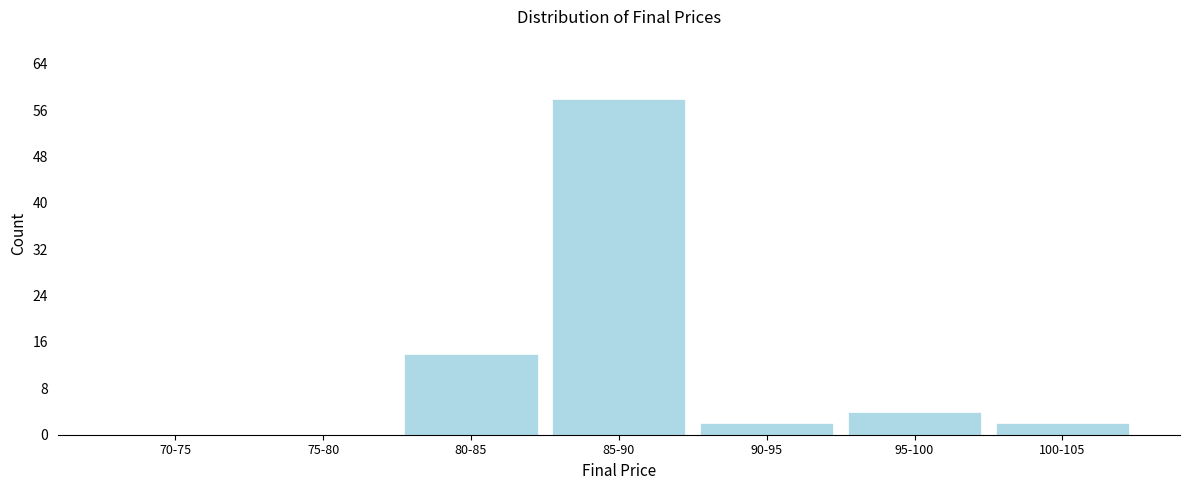

What is the maximum value shown in the chart?

58